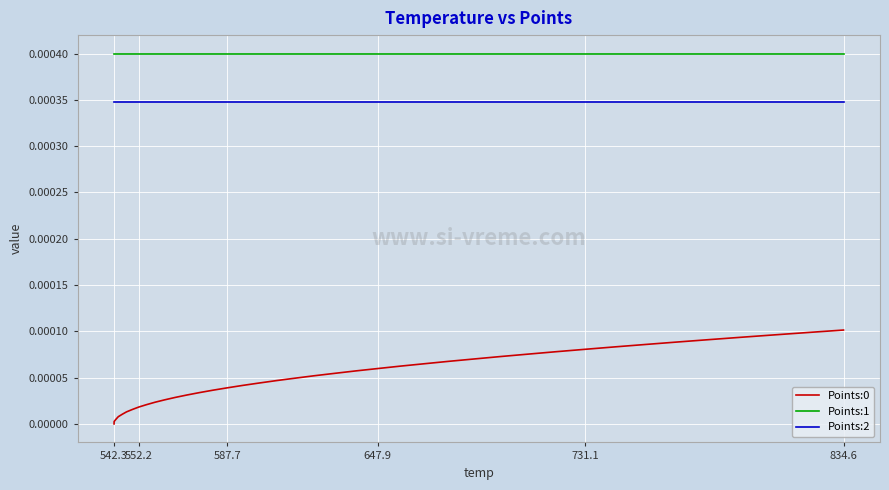

Which series has the largest total across all categories?

Points:1